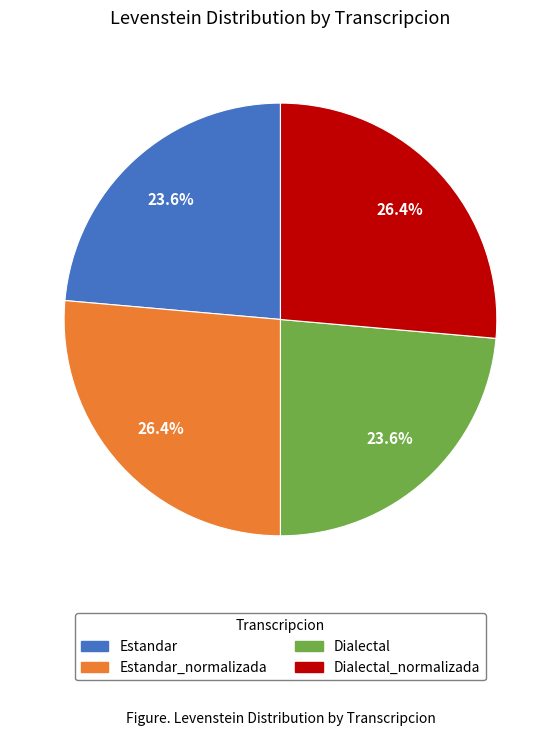

Count the number of slices in the pie.

4